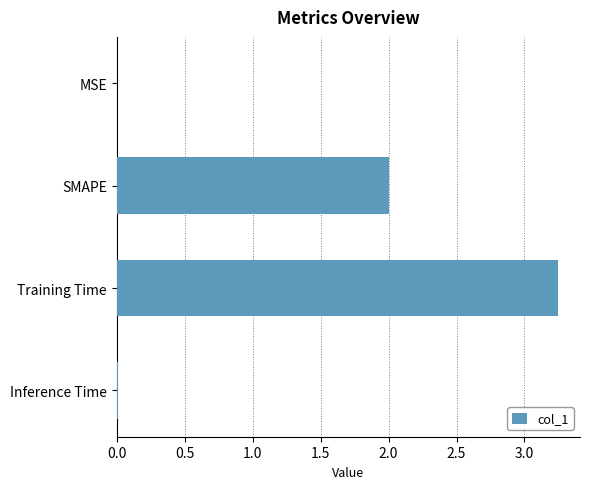

What is the sum of all values?

5.3